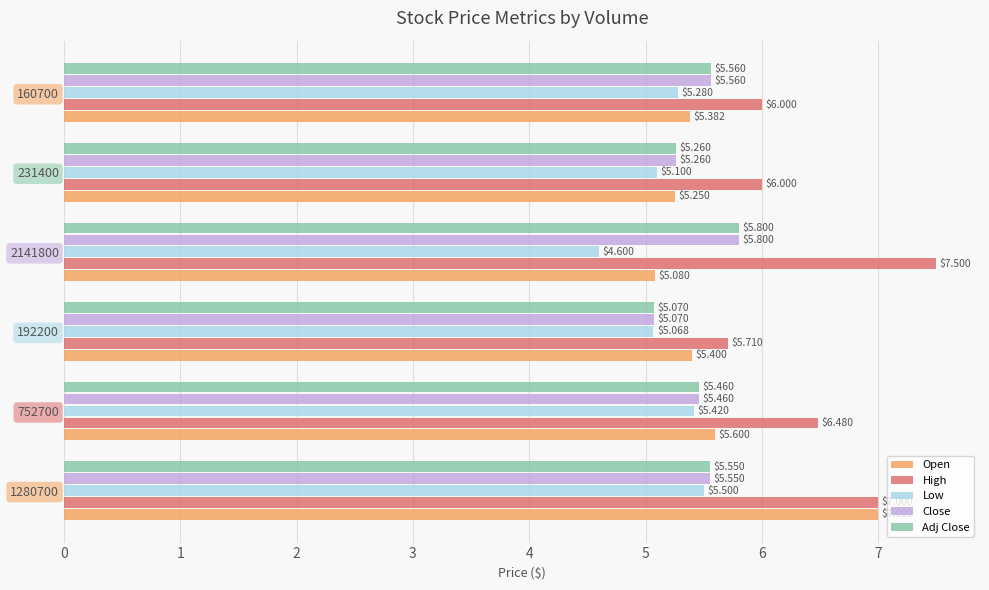

Which series has the largest range (max minus min)?

Open